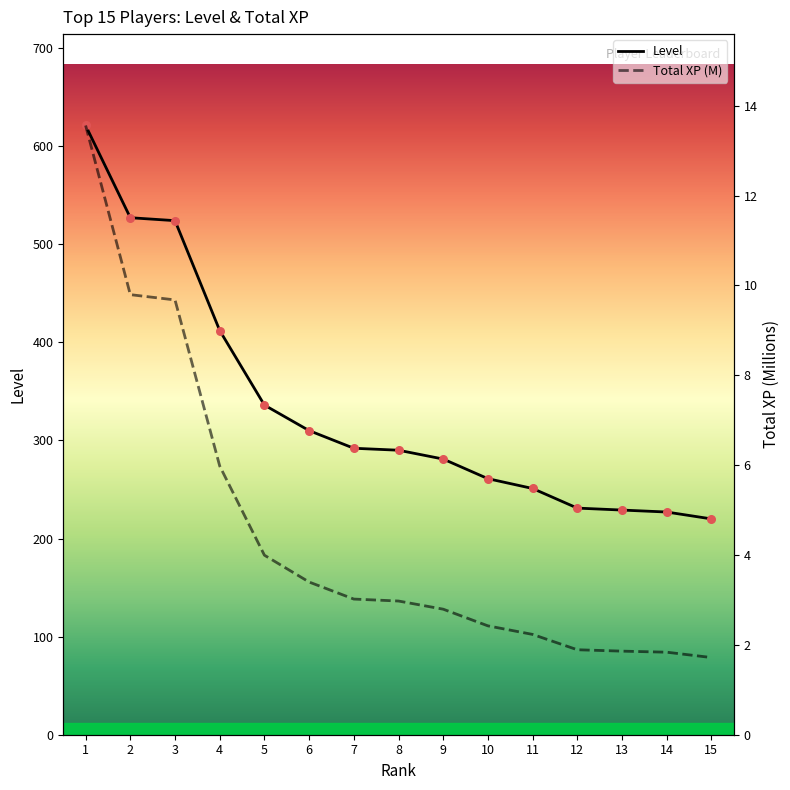

What is the minimum value for Level?

220